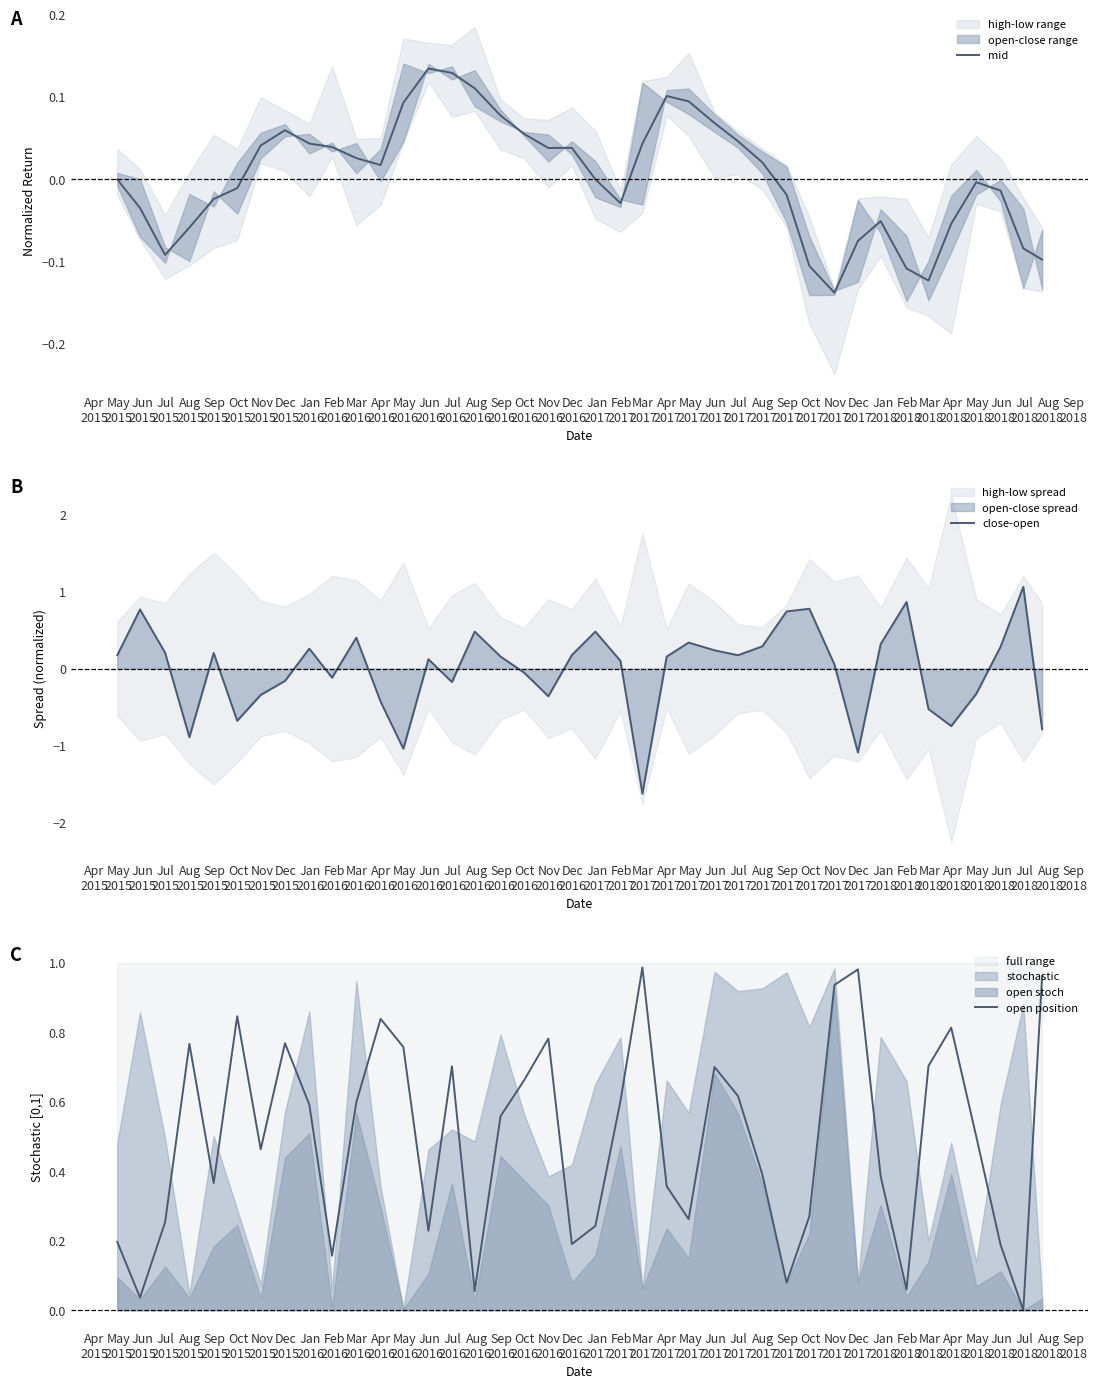

What is the highest value of the close-open series?

1.1